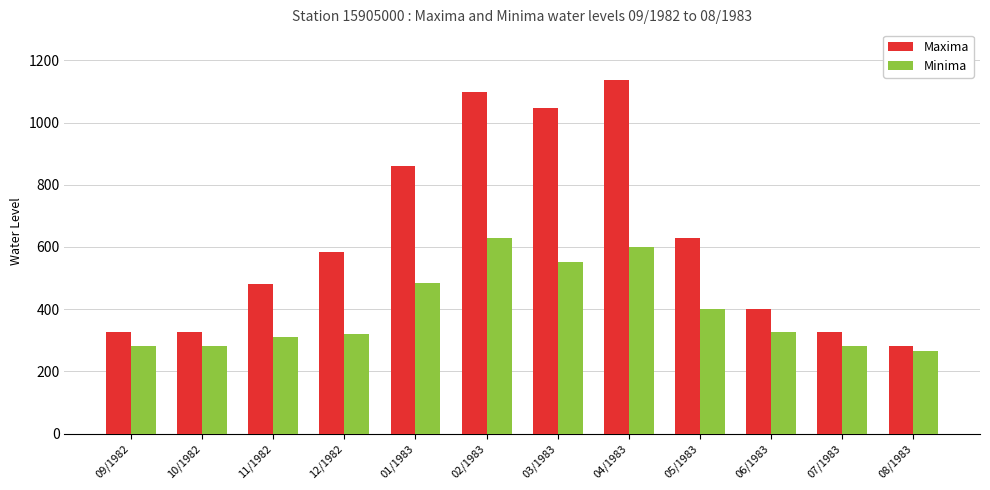

The Minima series shows 181 at 11/1982. True or false?

False